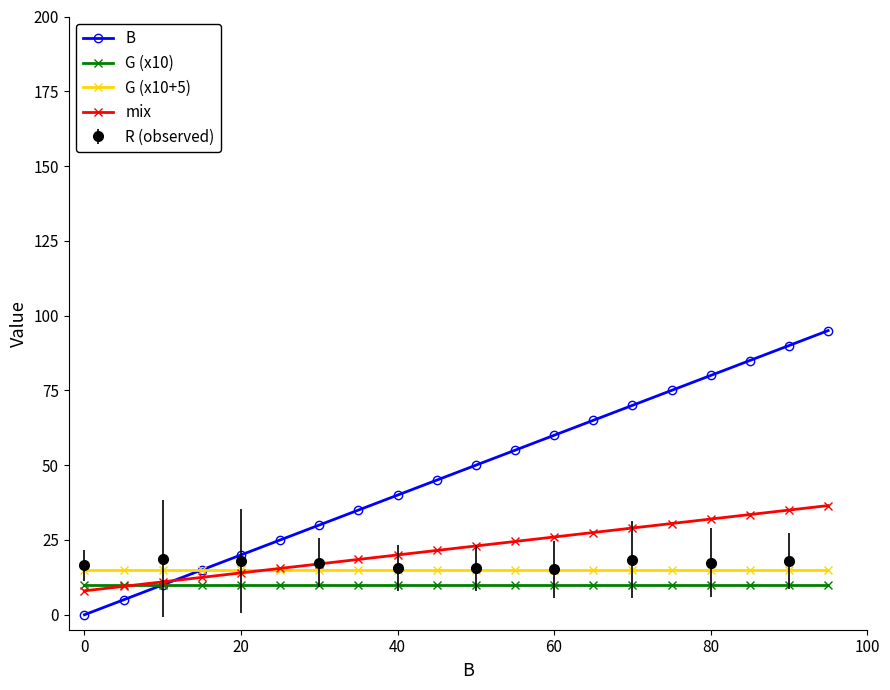

True or false: G (x10+5) has a value of 22.6 at 20.

False